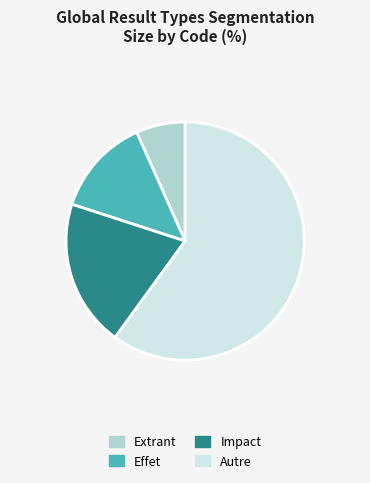

Is it true that Autre is 52% of the pie?

False